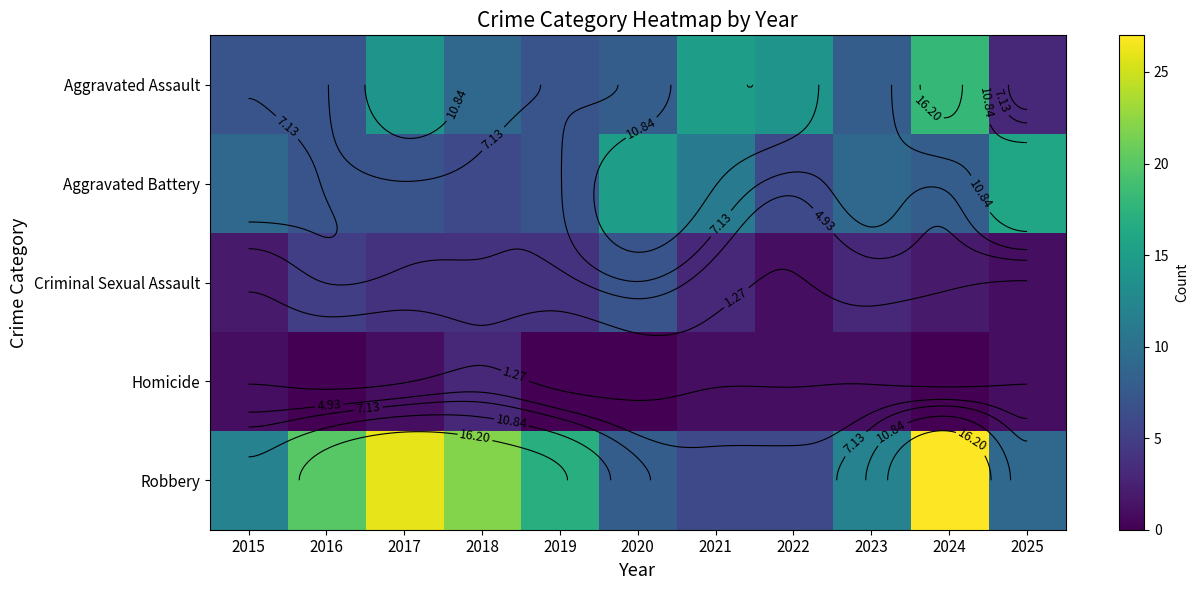

At which category is the sum across all series the highest?

2024